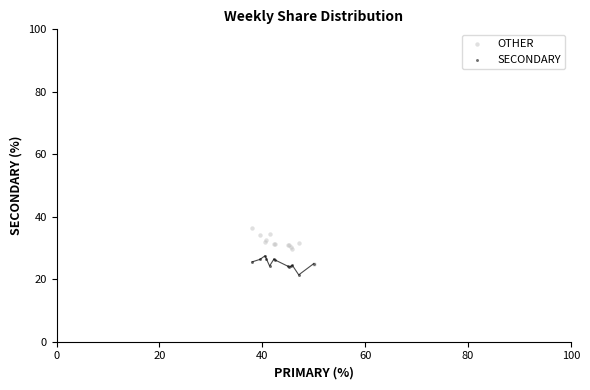

Which series reaches the minimum Y coordinate?

SECONDARY